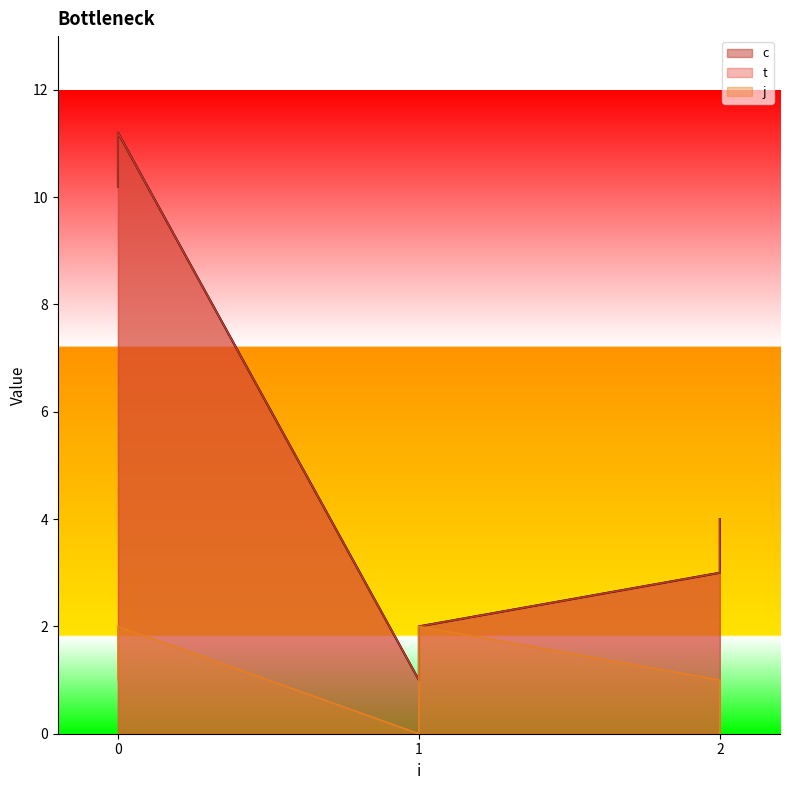

Is the value of t at 1 greater than the value of c at 1?

No